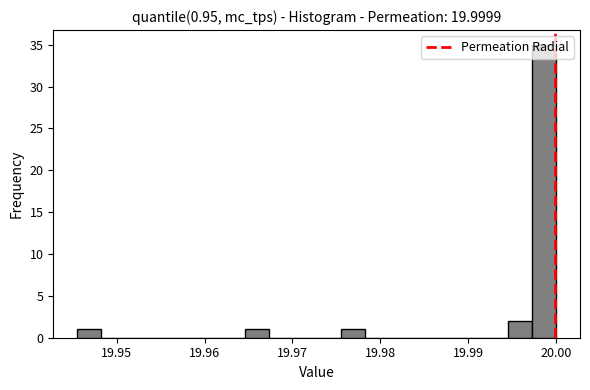

Around what value on the x-axis is the tallest bar? Give the approximate position of its centre, as read against the axis.

19.999